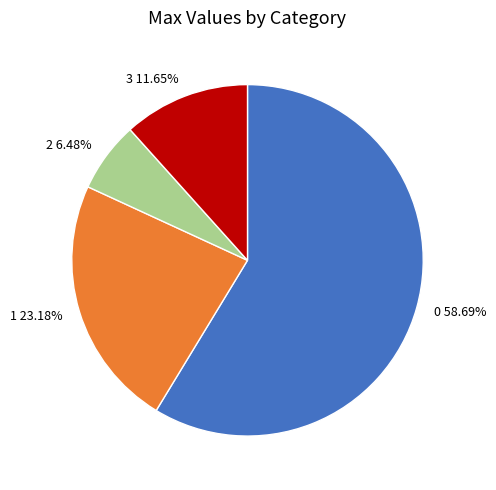

What is the smallest slice in the pie chart?

2